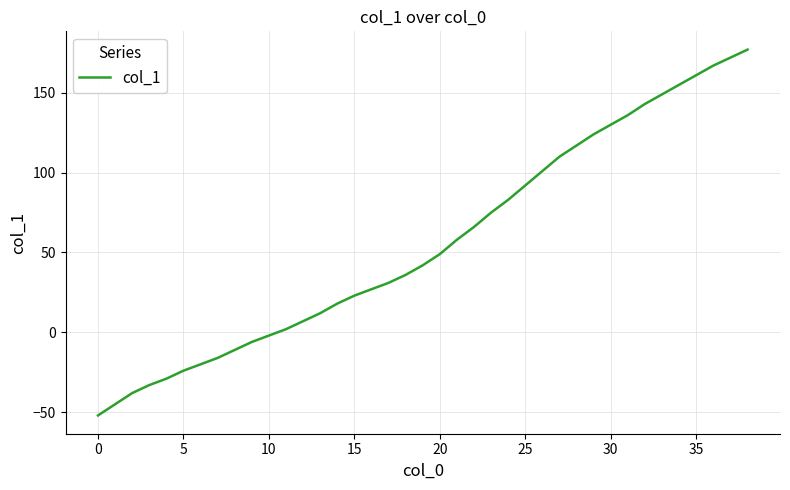

What is the greatest value displayed?

177